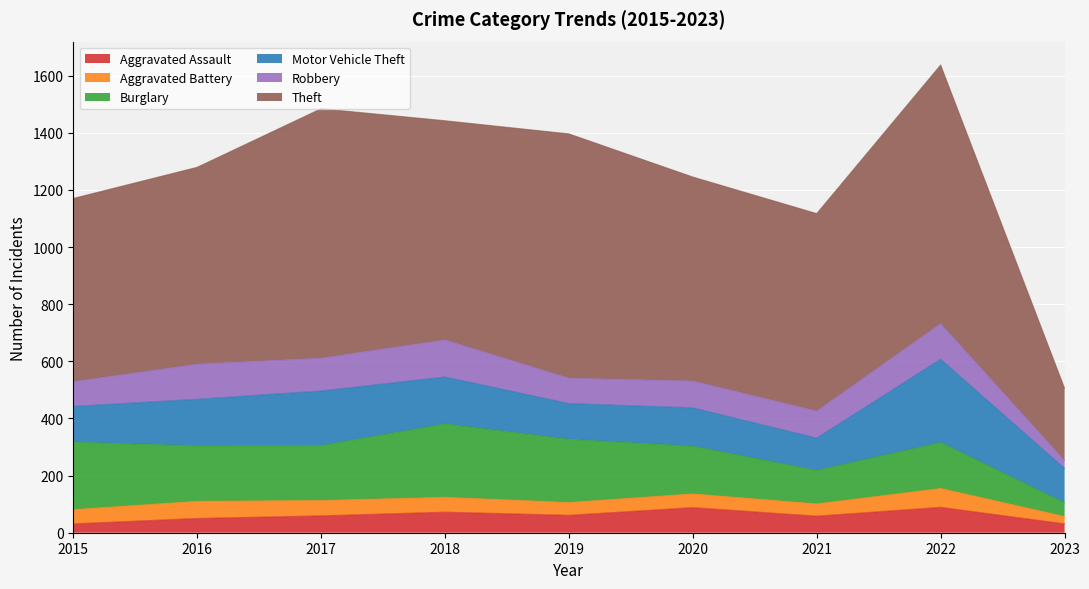

True or false: Aggravated Assault and Motor Vehicle Theft intersect in this chart.

False